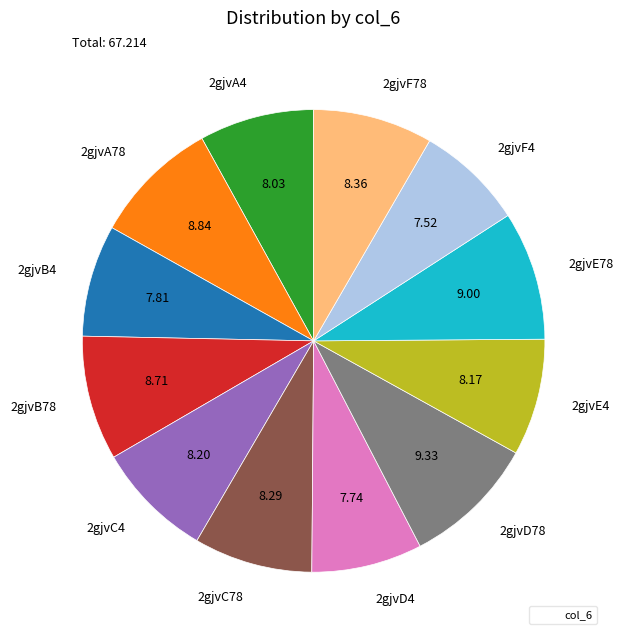

What is the ratio of the value at 2gjvD4 to the value at 2gjvE4?

0.9